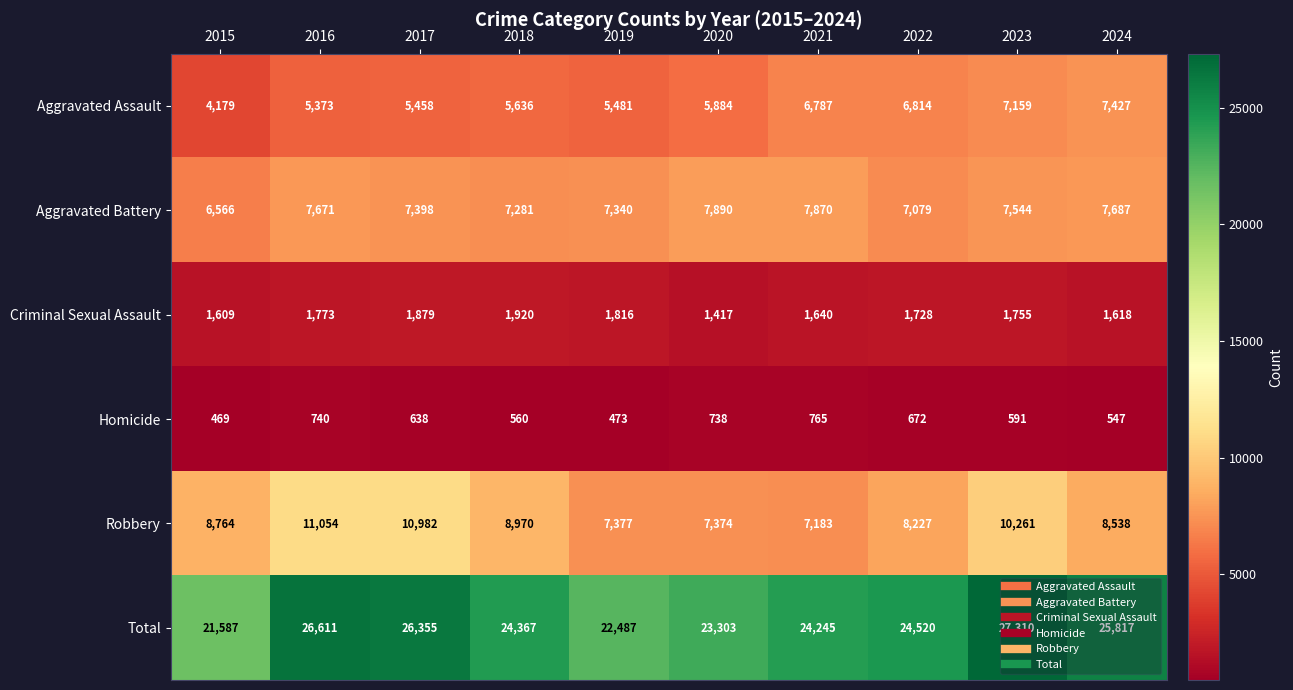

What value does the Aggravated Assault series have at 2022, to the nearest 50?

6800